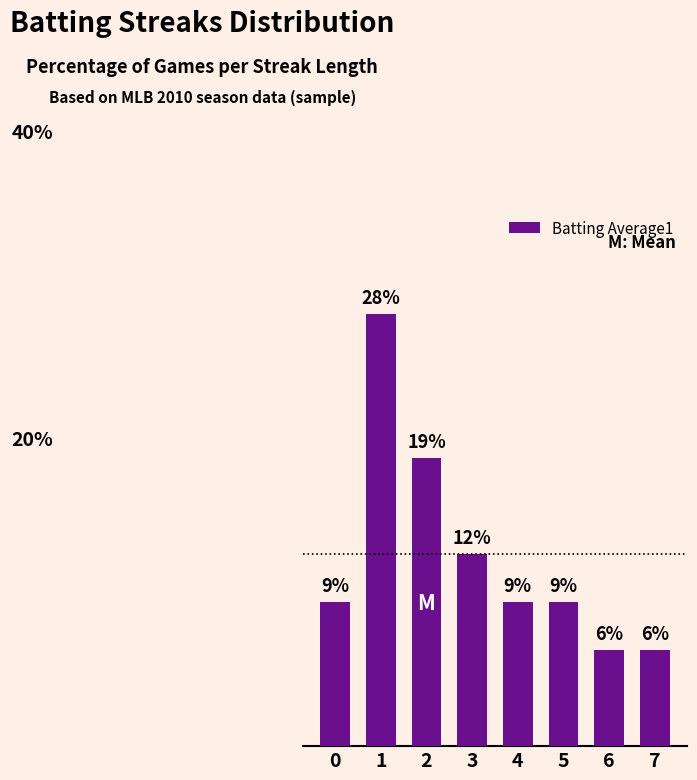

Does the chart contain any negative values?

No